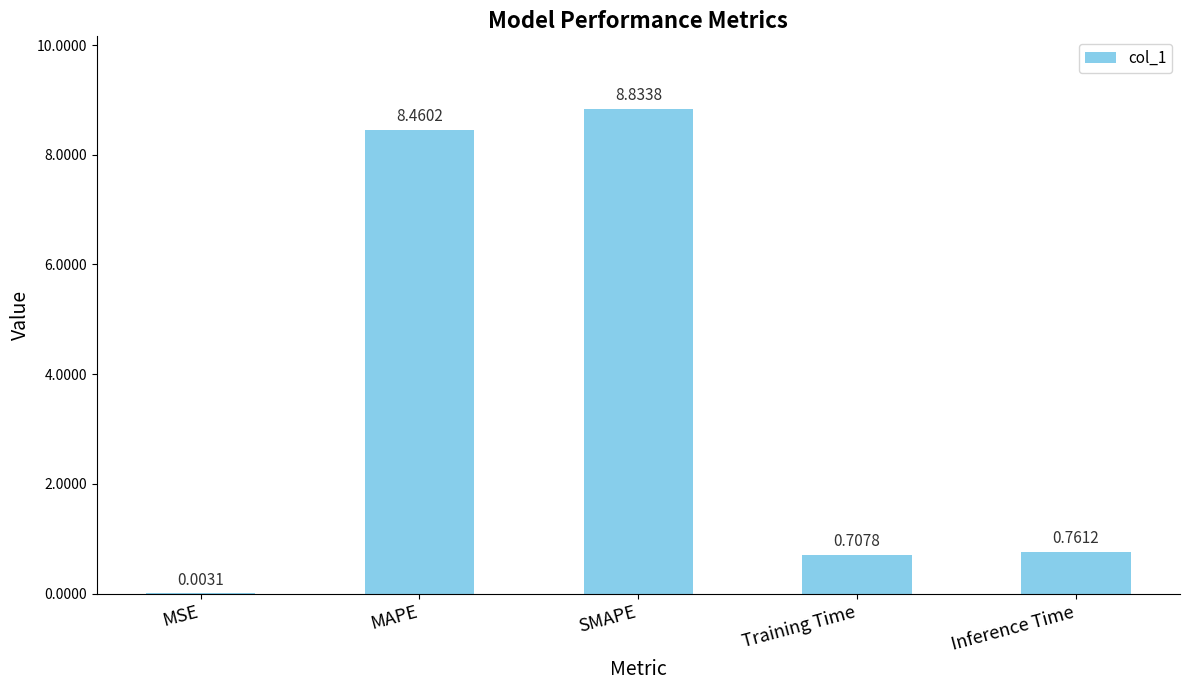

At which label is the value closest to 4?

Inference Time